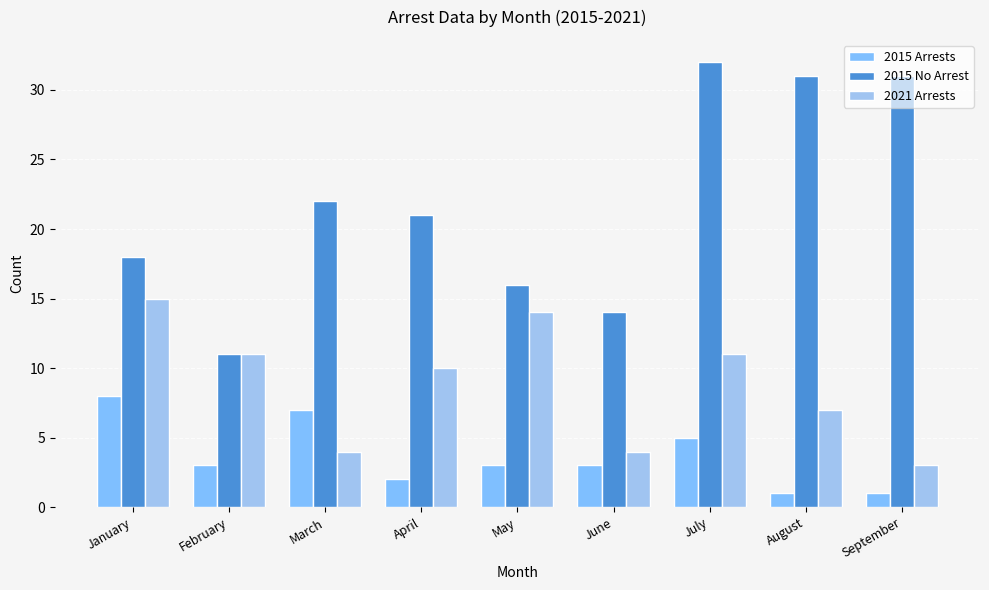

At how many categories does at least one series exceed 19?

5